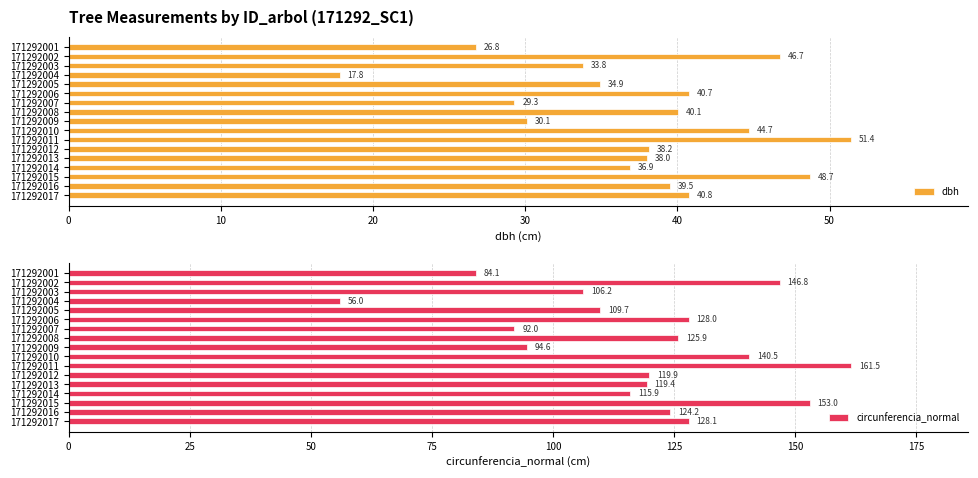

Between 0 and 10, which series saw the biggest shift?

circunferencia_normal